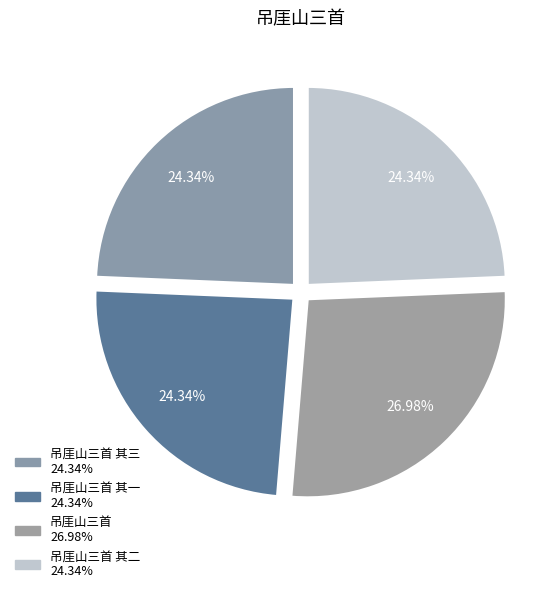

Count the number of slices in the pie.

4